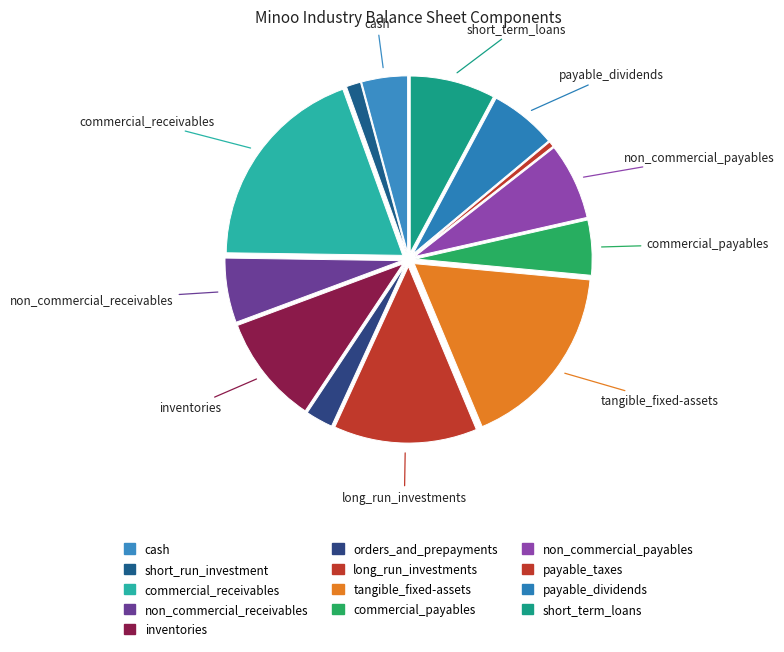

Does any single category account for the majority?

No